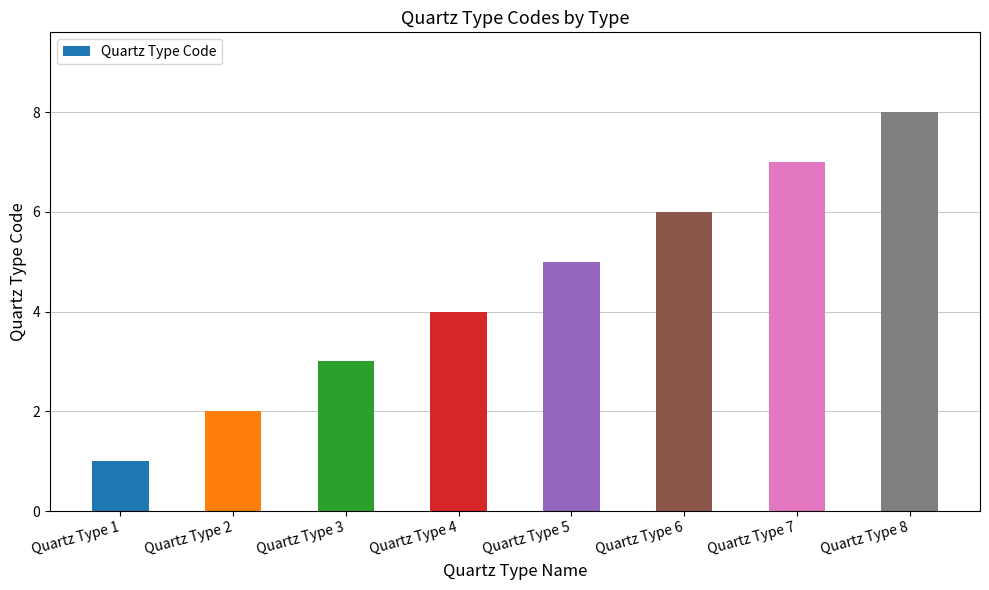

What is the change in value from Quartz Type 6 to Quartz Type 7?

+1